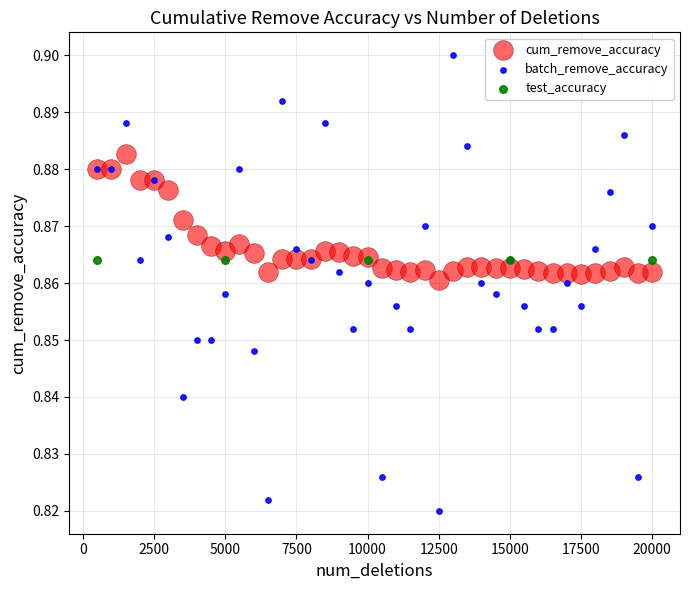

Which series reaches the minimum Y coordinate?

batch_remove_accuracy